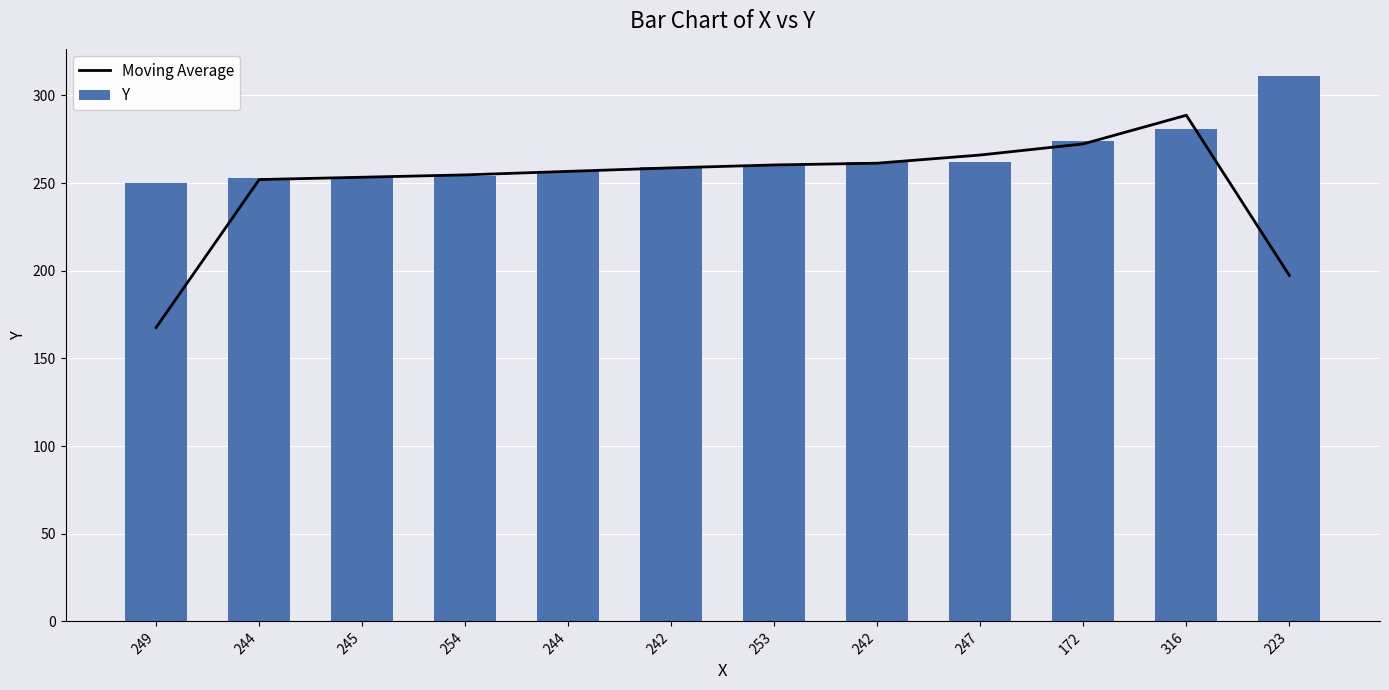

What is the label of the 1st bar from the left?

249